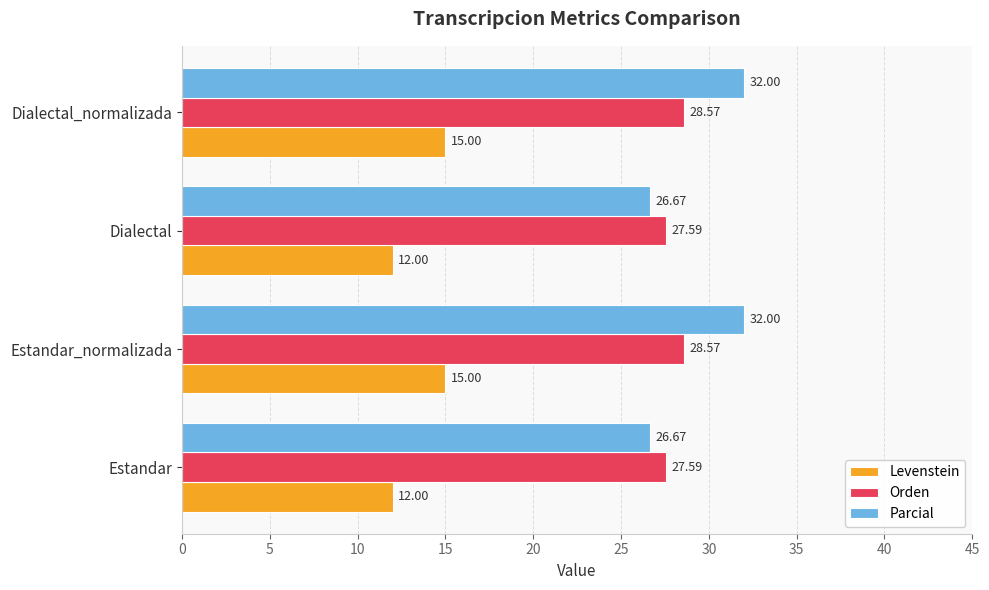

At Estandar_normalizada, list the series in order from smallest to largest.

Levenstein, Orden, Parcial